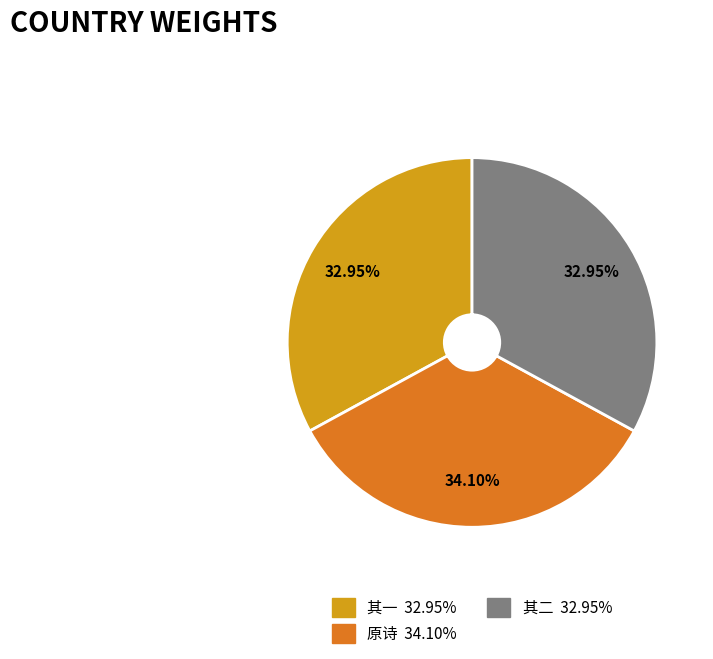

Is there any slice that represents more than half of the pie?

No